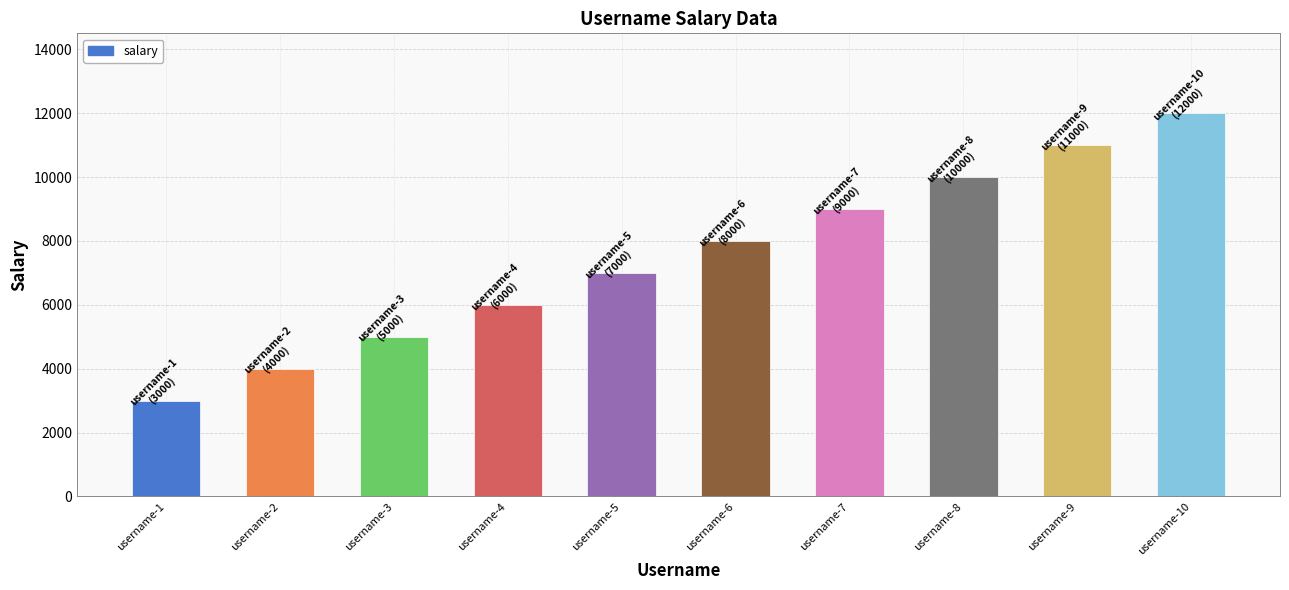

Reading left to right, what are all the values shown in this chart?

username-1=3000	username-2=4000	username-3=5000	username-4=6000	username-5=7000	username-6=8000	username-7=9000	username-8=10000	username-9=11000	username-10=12000